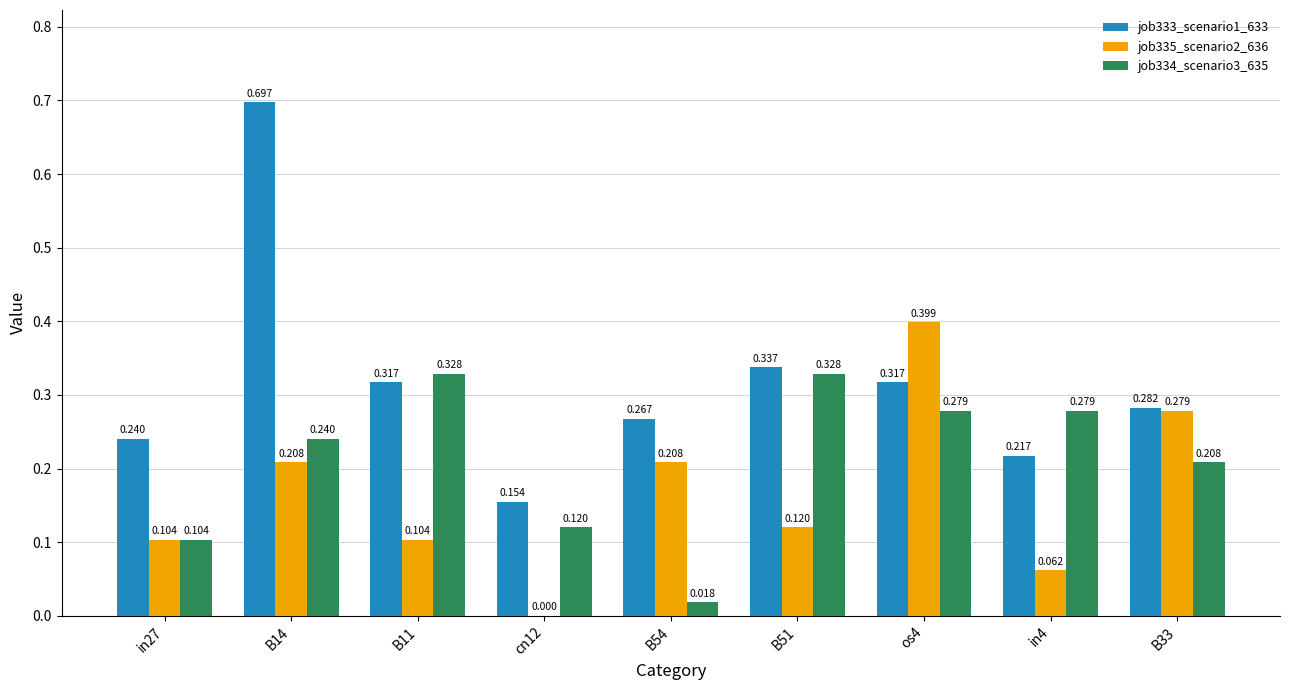

Is the value of job334_scenario3_635 at in27 greater than the value of job333_scenario1_633 at B11?

No